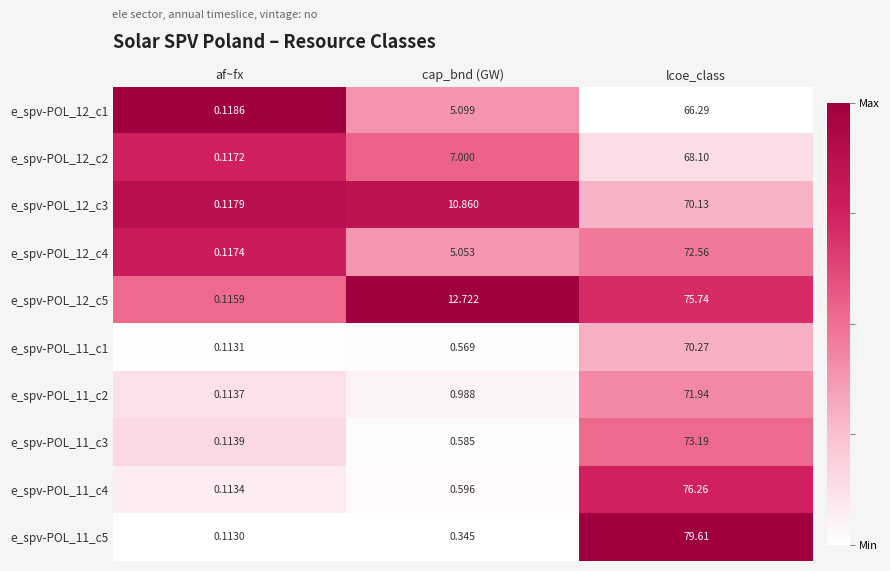

Which series changed the most between af~fx and lcoe_class?

e_spv-POL_11_c5